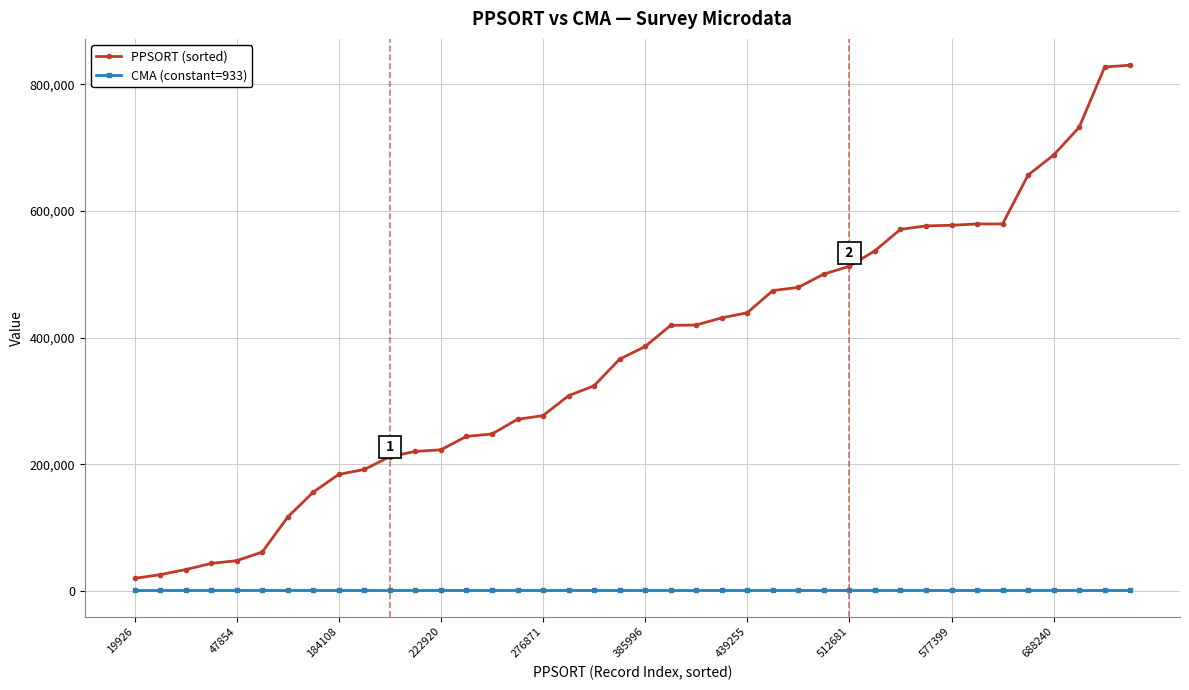

Which series has the largest total across all categories?

PPSORT (sorted)